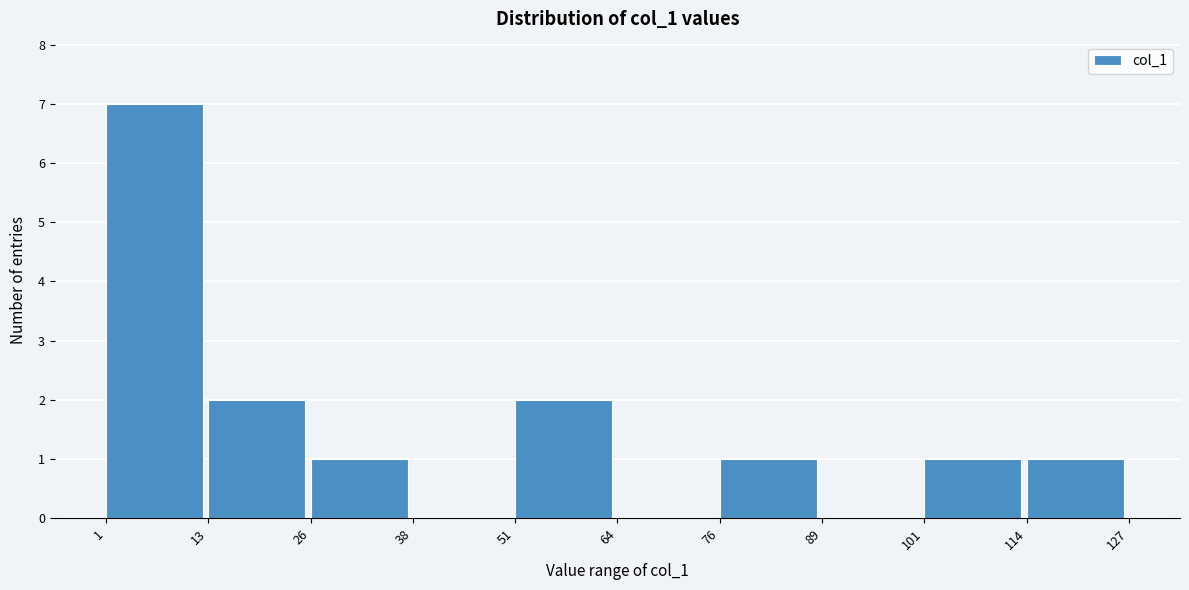

Reading left to right, transcribe this chart: for each bar, give the range it covers on the x-axis and its height. The values are not printed on the chart, so give them approximately, as read against the axis.

1 to 13: 7
13 to 26: 2
26 to 38: 1
38 to 51: 0
51 to 64: 2
64 to 76: 0
76 to 89: 1
89 to 101: 0
101 to 114: 1
114 to 127: 1